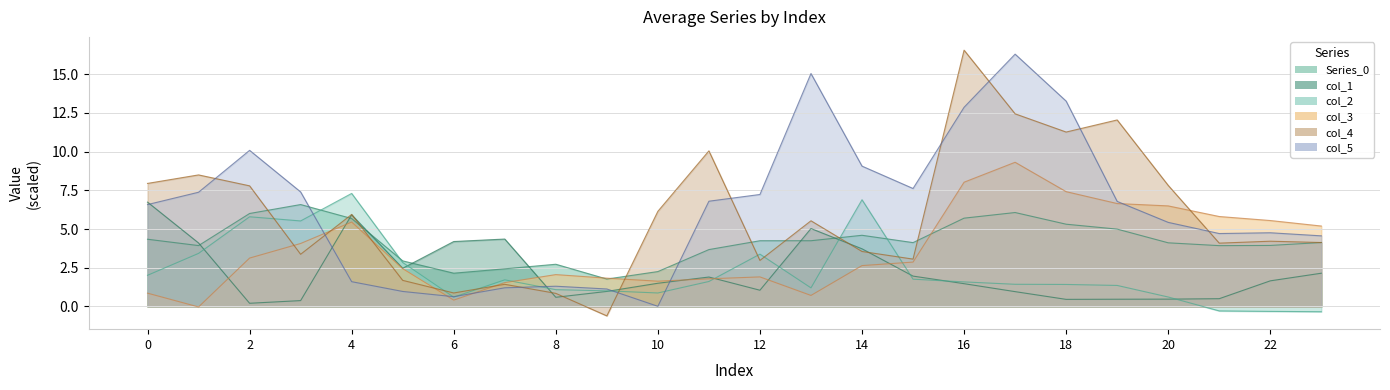

At 21, list the series in order from smallest to largest.

col_2, col_1, Series_0, col_4, col_5, col_3